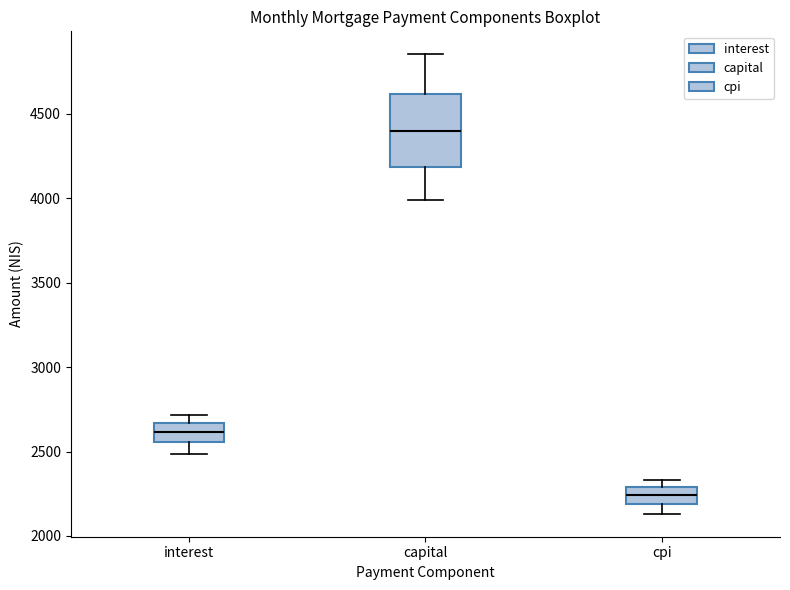

Comparing the boxes themselves (not the whiskers), which one is the tallest?

capital